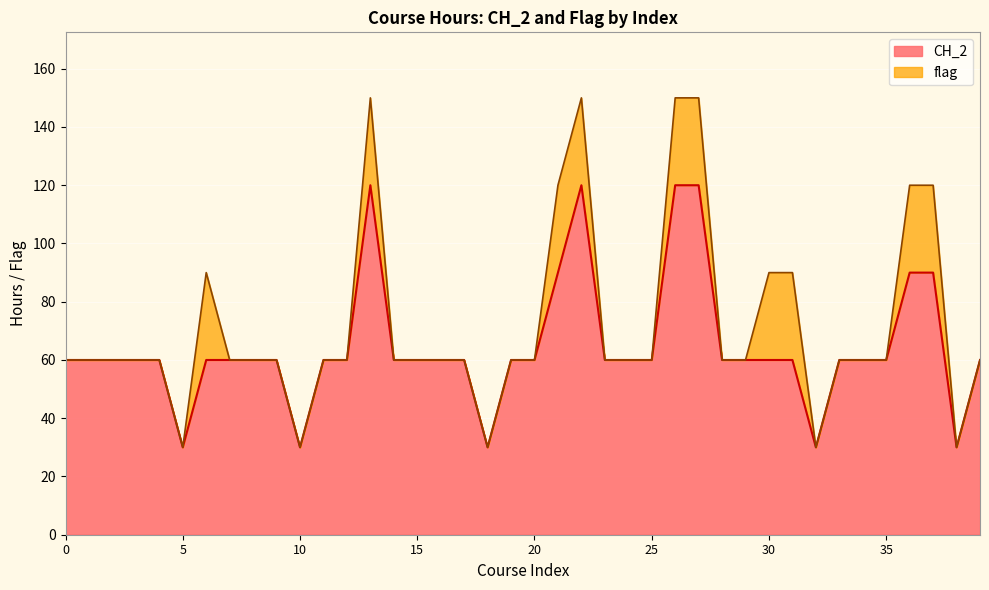

Which has a higher value, 27 or 15?

27